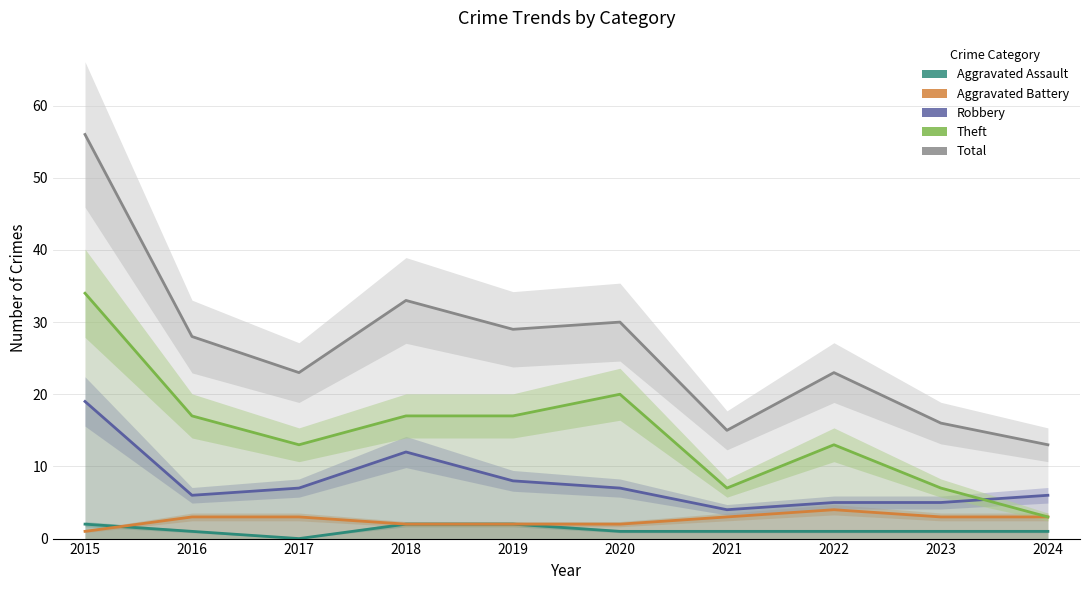

At which category does Robbery reach its first local peak?

2018